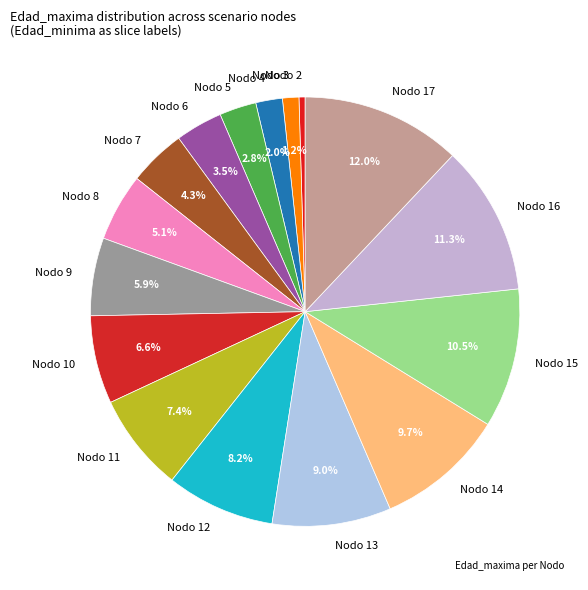

Which slice is the largest?

Nodo 17